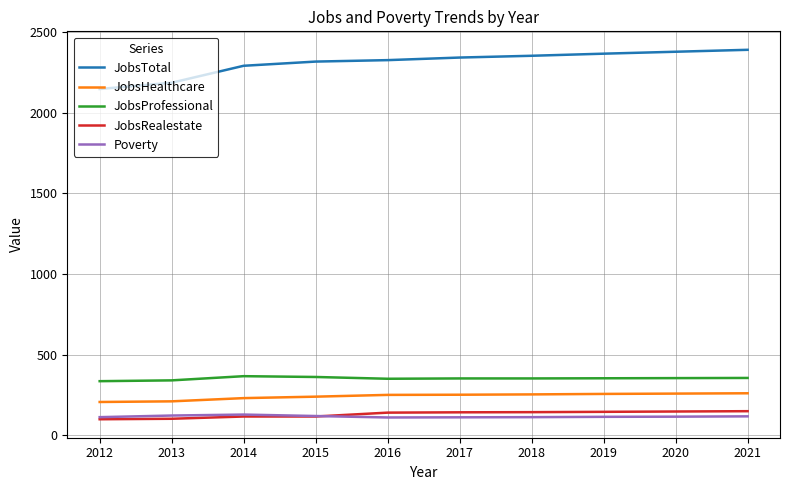

What is the minimum value for JobsRealestate?

99